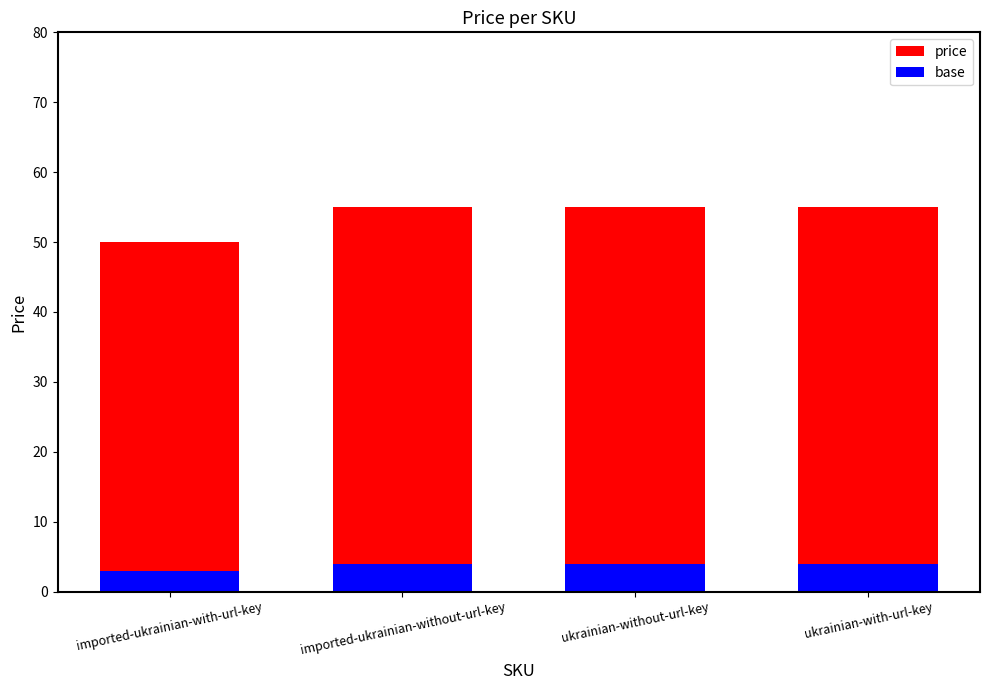

What is the label of the 3rd bar from the left?

ukrainian-without-url-key